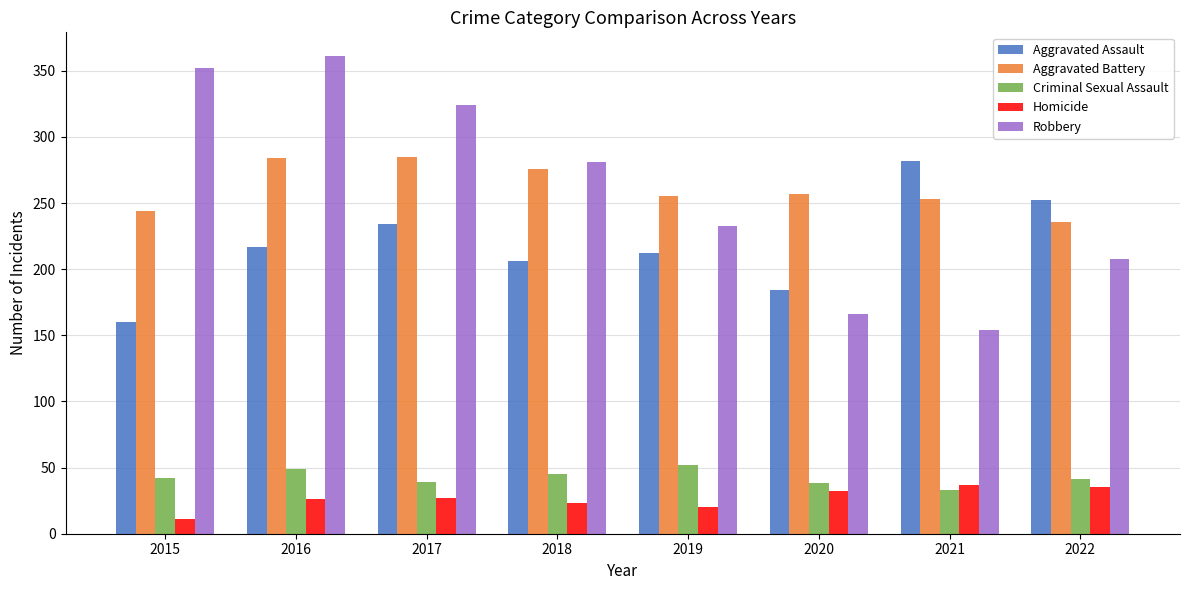

Rank the series at 2019 from lowest to highest value.

Homicide, Criminal Sexual Assault, Aggravated Assault, Robbery, Aggravated Battery